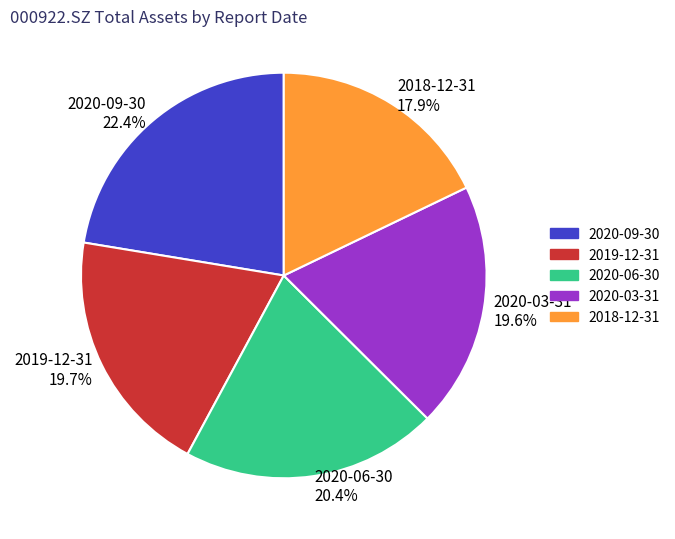

To the nearest percent, what percentage of the pie is 2020-03-31?

20%